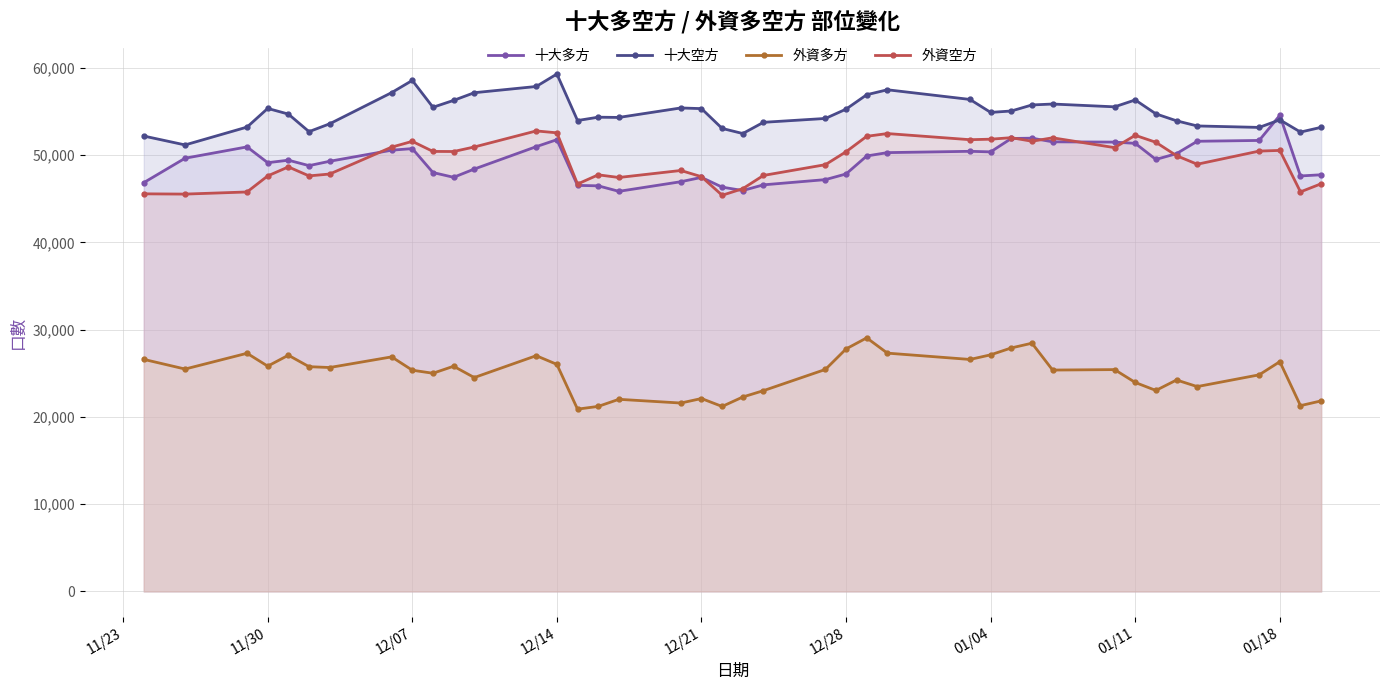

True or false: 外資多方 and 十大多方 intersect in this chart.

False